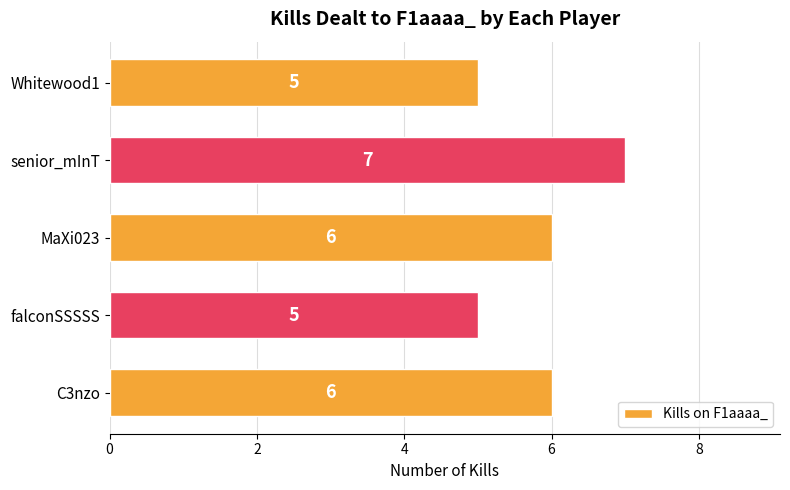

What is the difference between the second highest and minimum values?

1